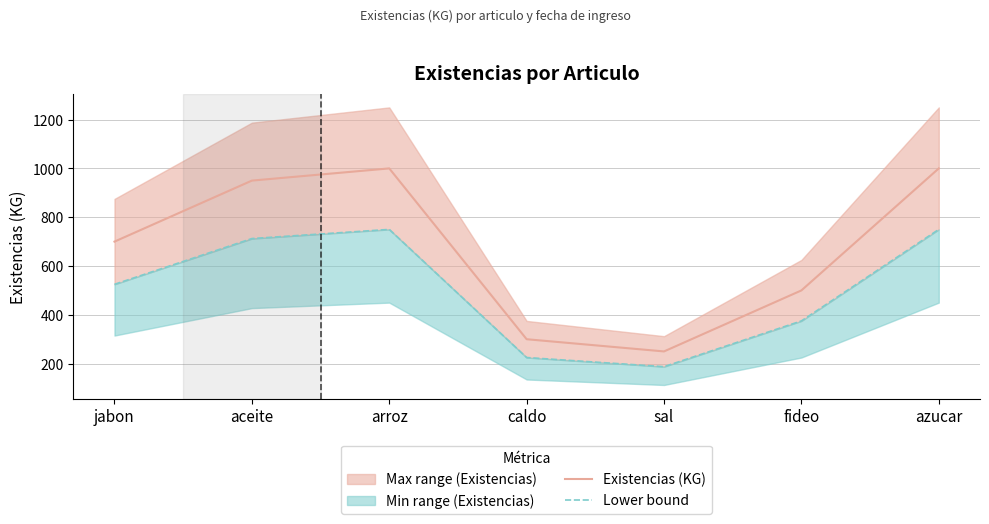

Rank the categories by Lower bound value from lowest to highest.

sal, caldo, fideo, jabon, aceite, arroz, azucar